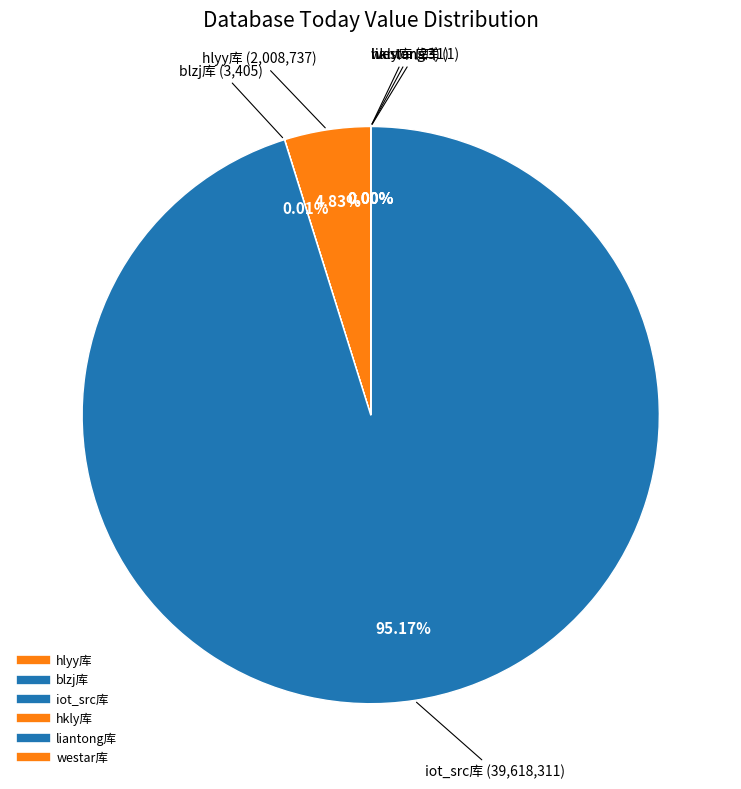

To the nearest percent, what is the difference between the iot_src库 and liantong库 slice percentages?

95%